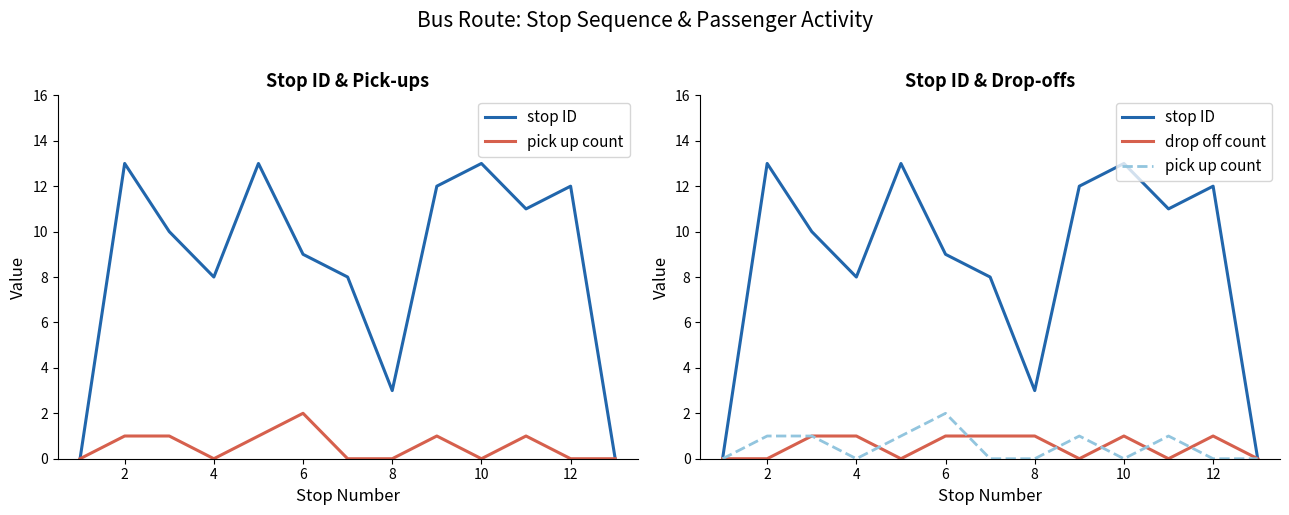

True or false: stop ID and pick up count cross at least once.

False